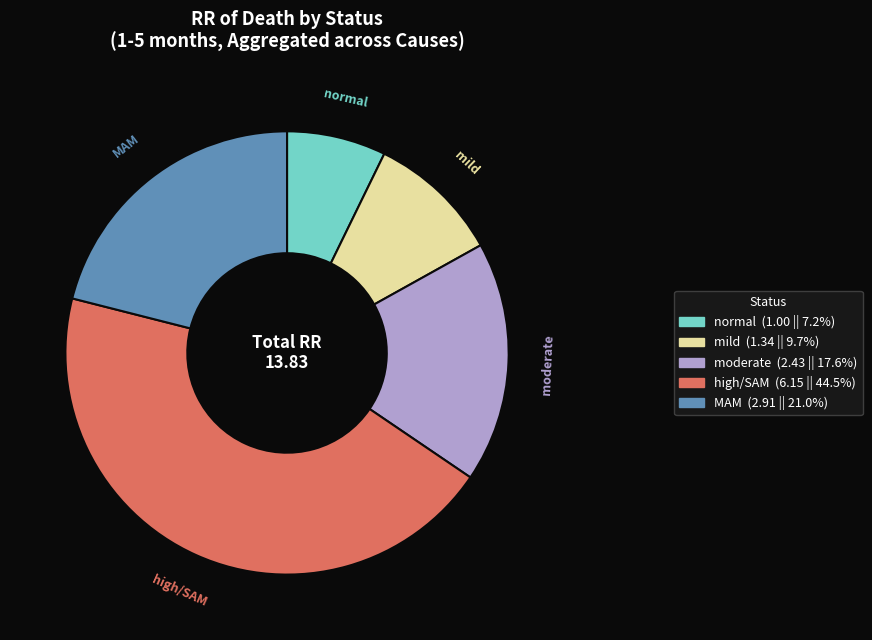

What is the smallest slice in the pie chart?

normal